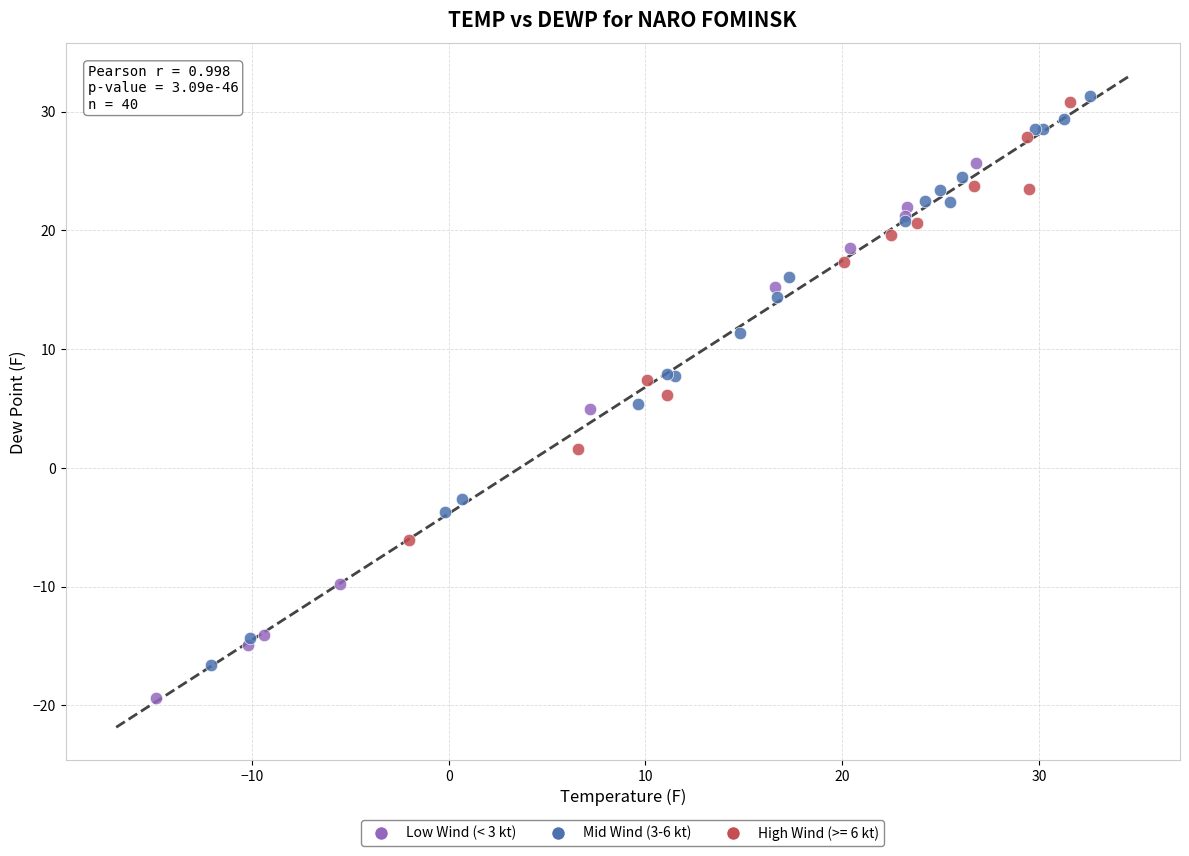

What are all the series names shown in the legend?

Low Wind (< 3 kt), Mid Wind (3-6 kt), High Wind (>= 6 kt)